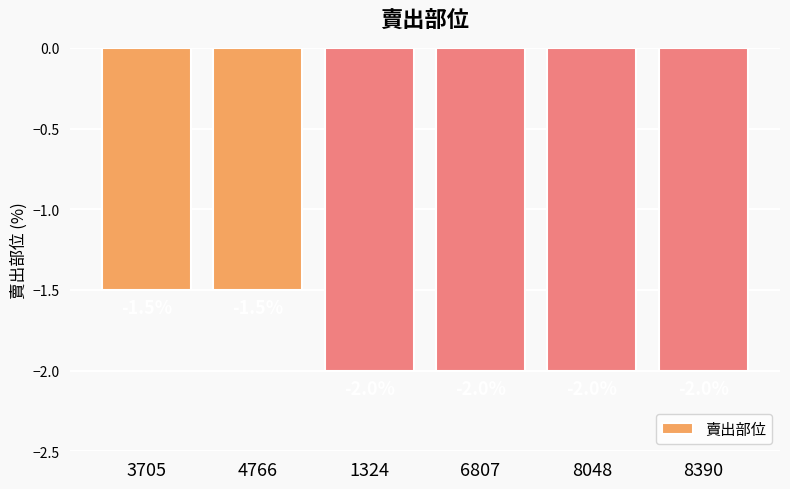

Is it true that the value at 3705 is -1.5?

True